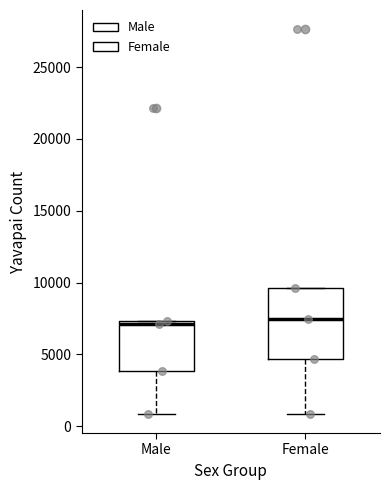

Reading left to right, read every box against the y-axis: the position of its median line, the range the box covers, and the ends of its whiskers. The values are not printed on the chart, so give them approximately, as read against the axis.

Male: median 7000, box 4000 to 7500, whiskers 1000 to 7500
Female: median 7500, box 4500 to 9500, whiskers 1000 to 9500